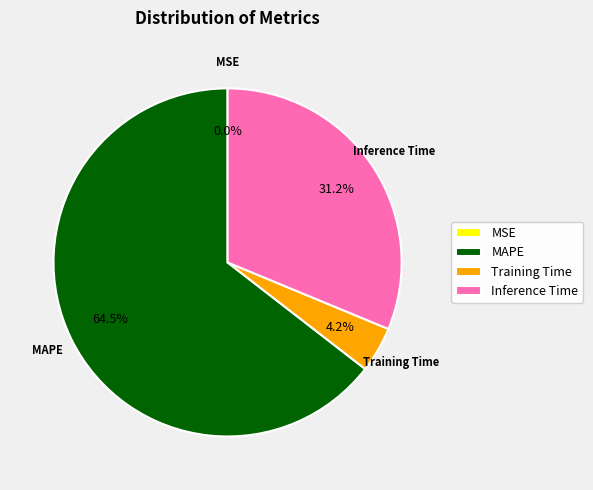

To the nearest percent, what is the difference between the Inference Time and Training Time slice percentages?

27%